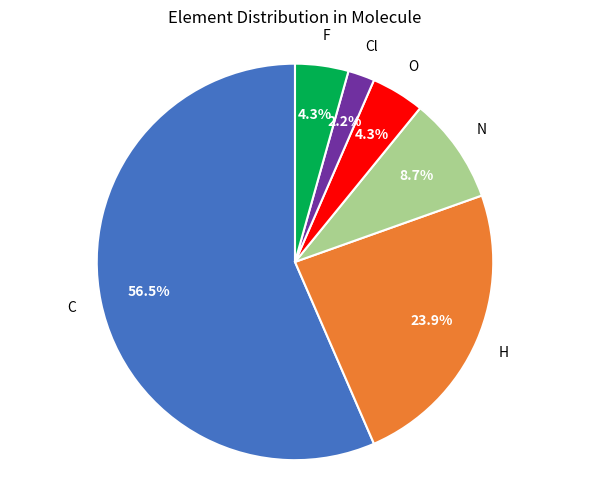

Which category has the smallest portion of the pie?

Cl